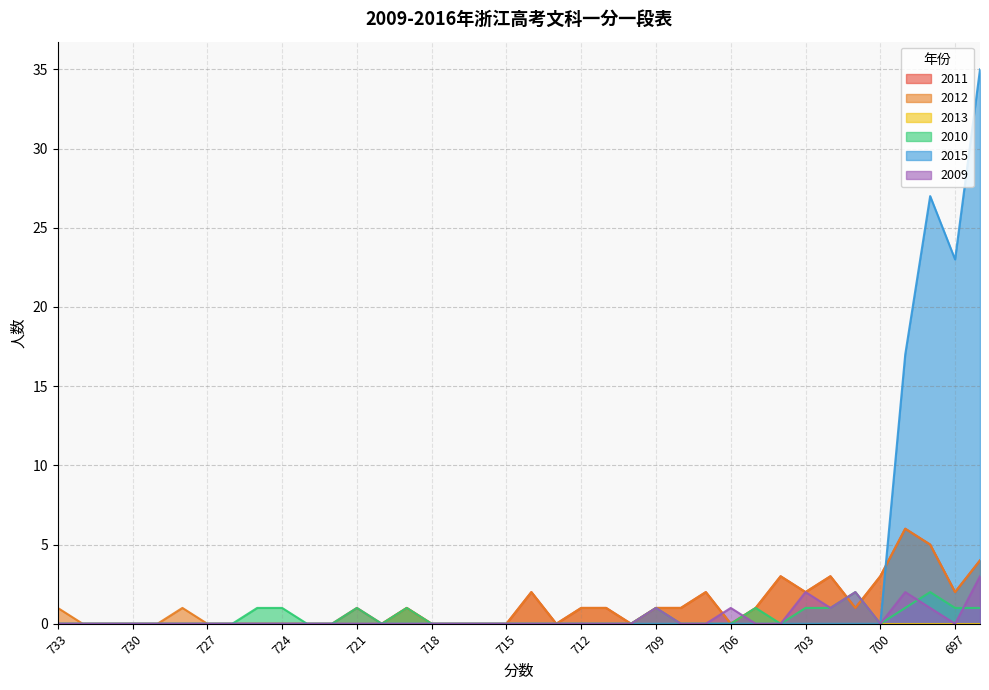

What is the greatest value displayed?

35